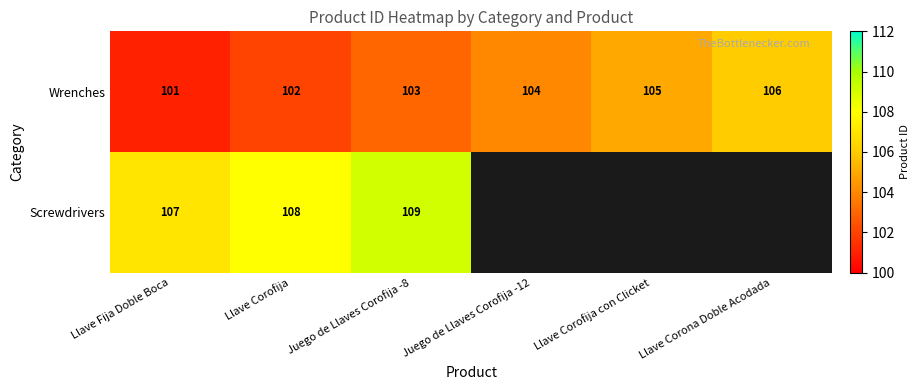

The Screwdrivers series shows 24 at Juego de Llaves Corofija -8. True or false?

False